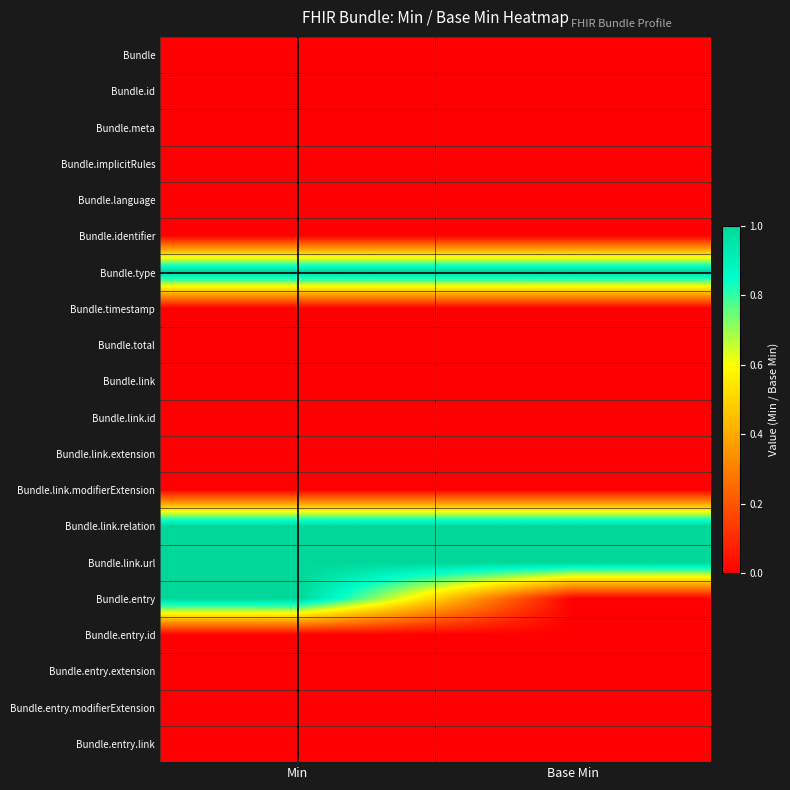

Between Min and Base Min, which is larger?

Min